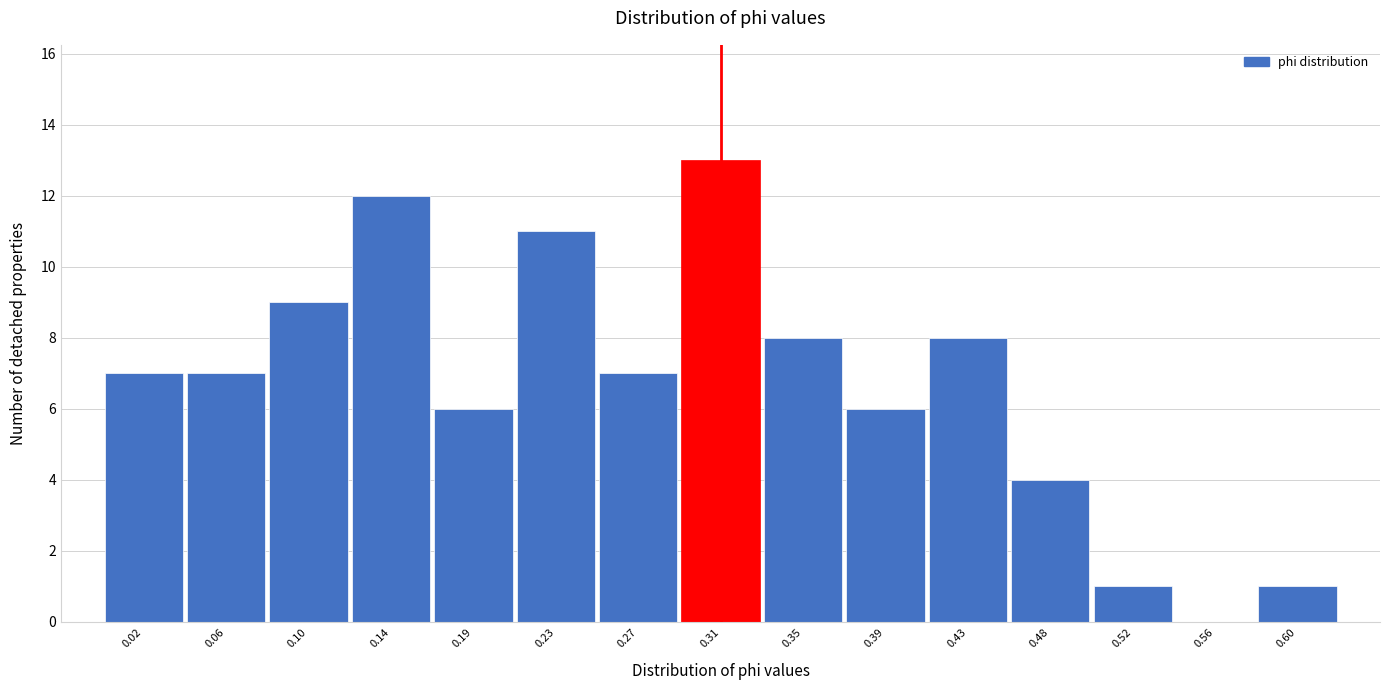

Reading left to right, list all the values displayed in this chart.

0.02=7	0.06=7	0.10=9	0.14=12	0.19=6	0.23=11	0.27=7	0.31=13	0.35=8	0.39=6	0.43=8	0.48=4	0.52=1	0.56=0	0.60=1